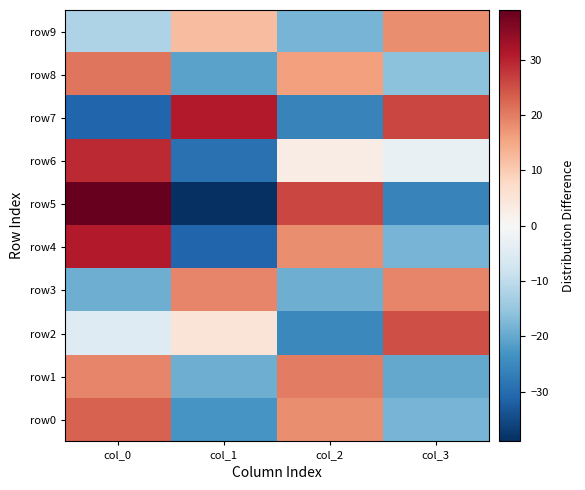

List the series in order of their peak value, lowest first.

row9, row3, row1, row8, row0, row2, row6, row4, row7, row5